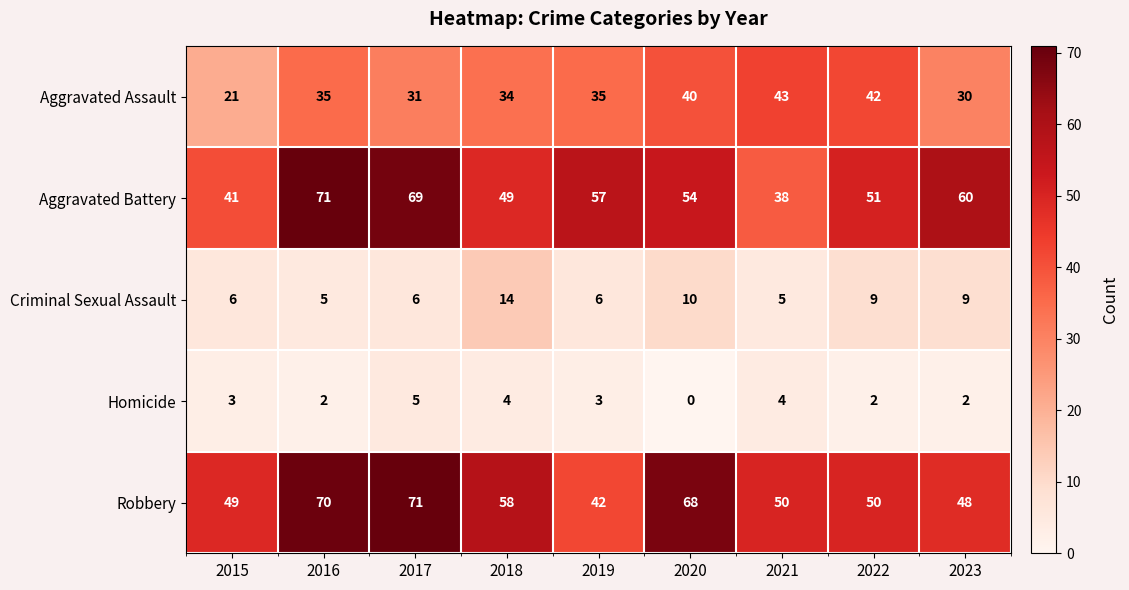

Which series has the widest spread of values?

Aggravated Battery